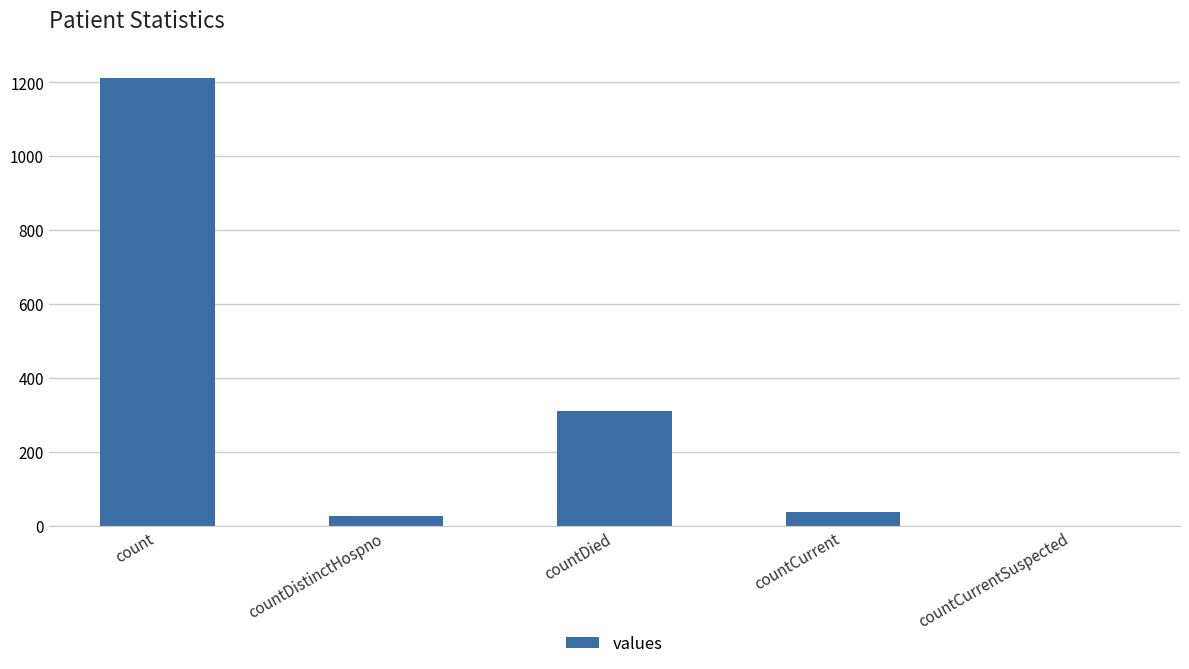

Where does the data first go above 37?

count